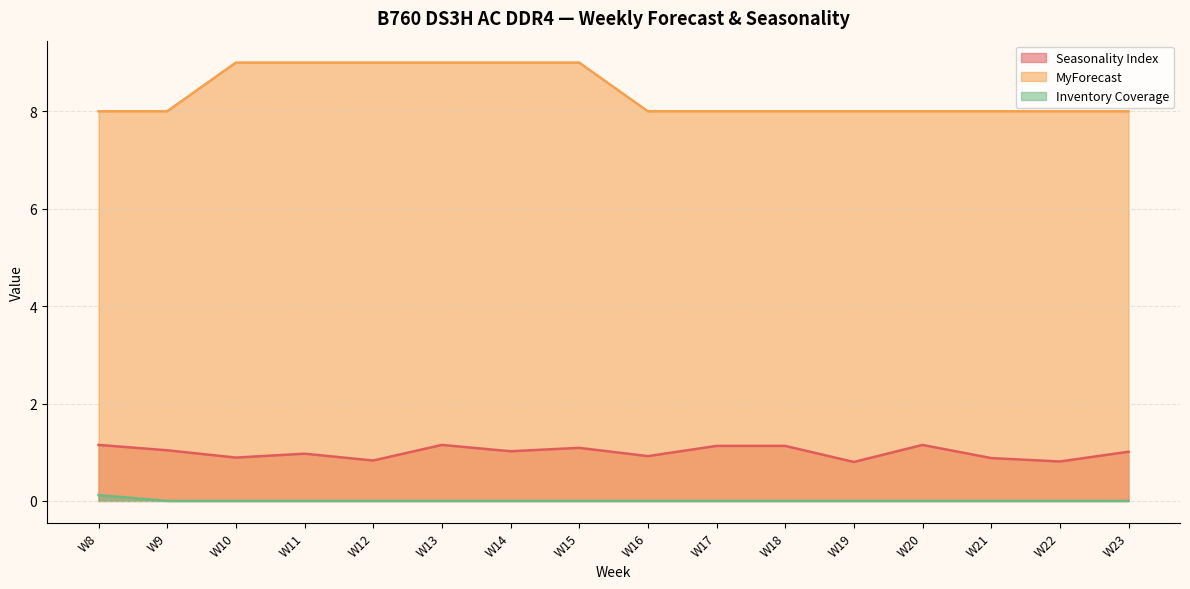

Does the chart have visible grid lines?

Yes